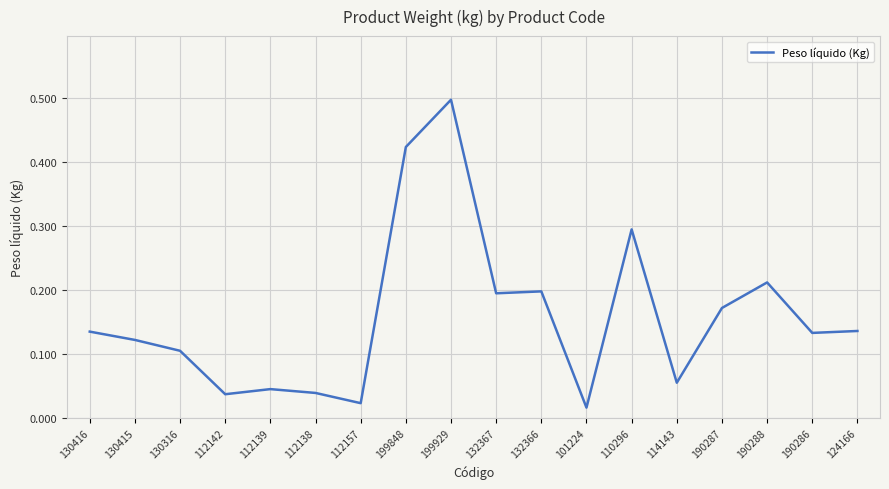

Is it true that the value at 124166 is 0.1?

True